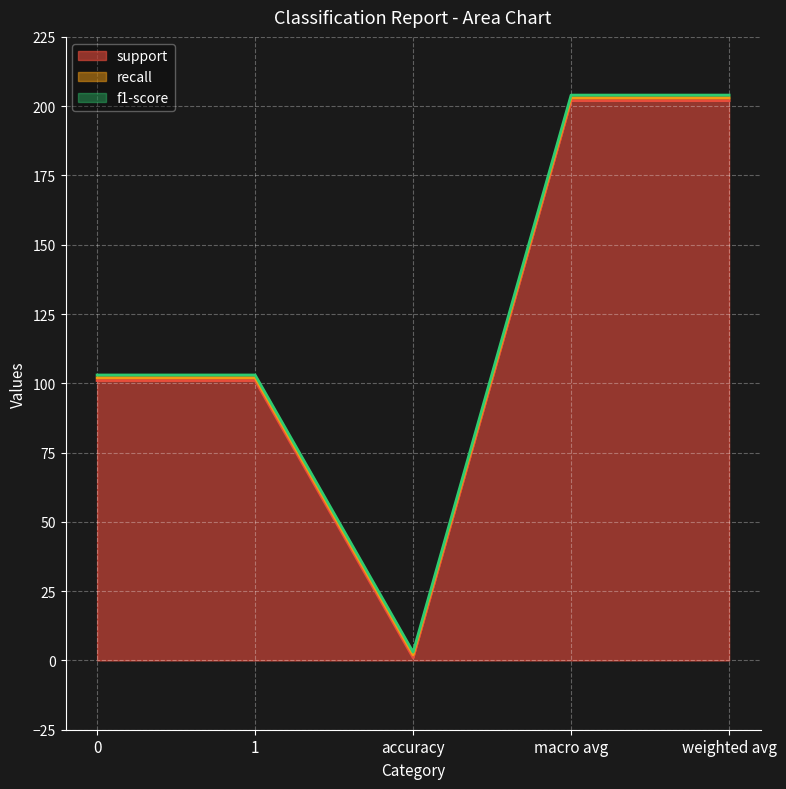

What is the approximate value of support at 0?

101